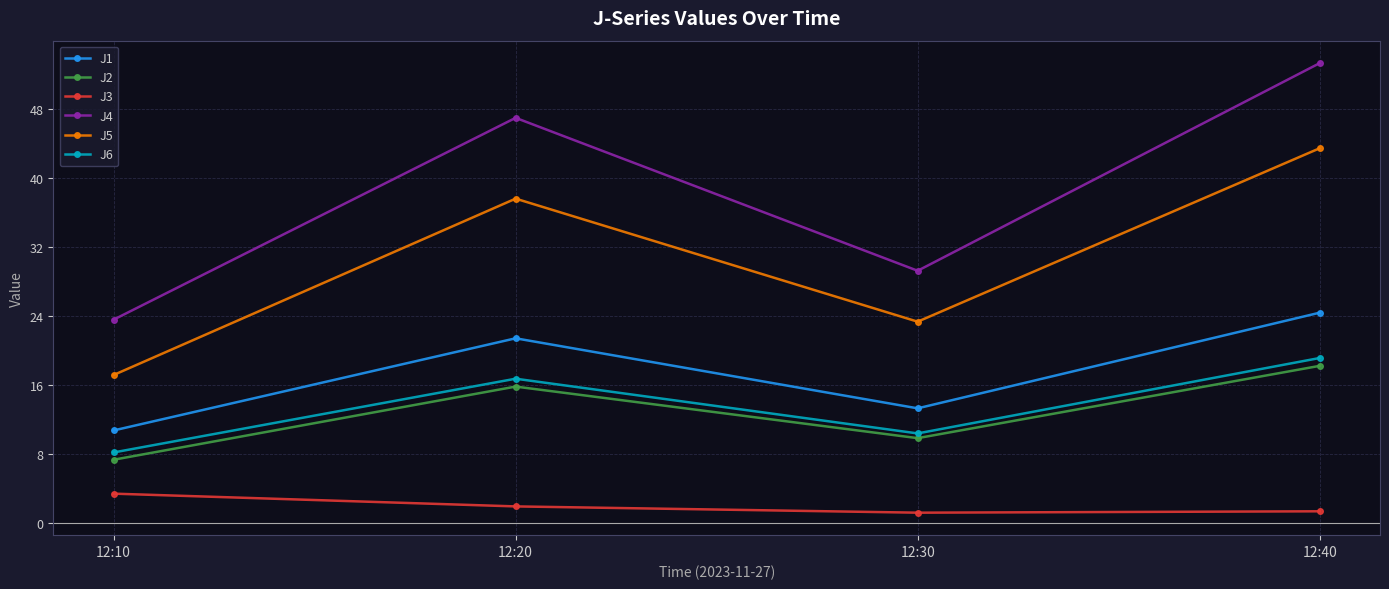

True or false: J3 has a value of 3.4 at 12:10.

True